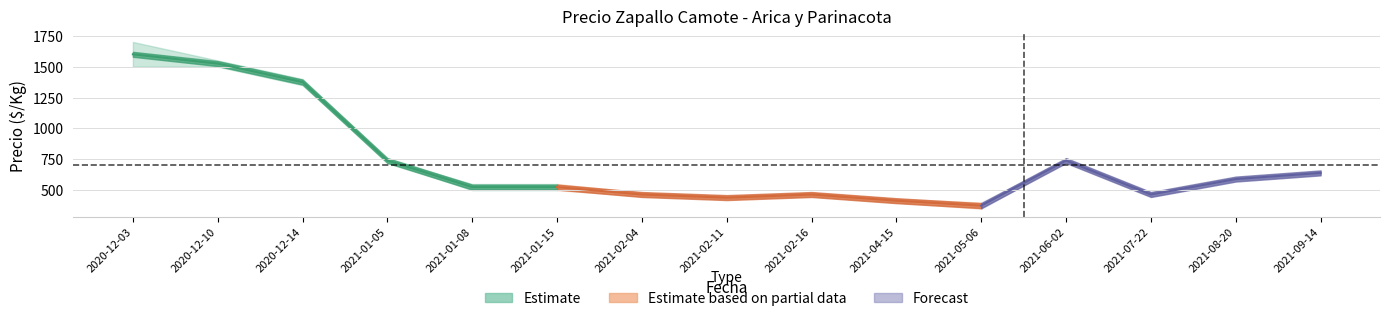

At which category is the sum across all series the highest?

2020-12-03